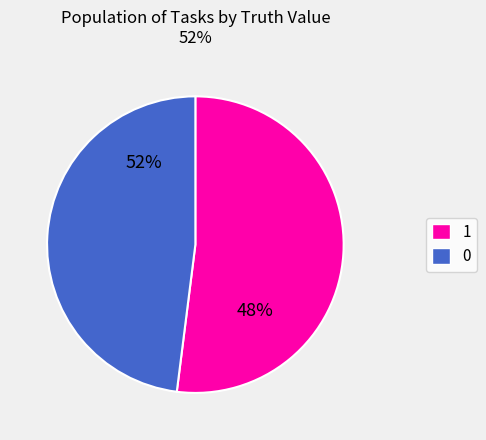

Do 1 and 0 together represent more than half of the pie?

Yes